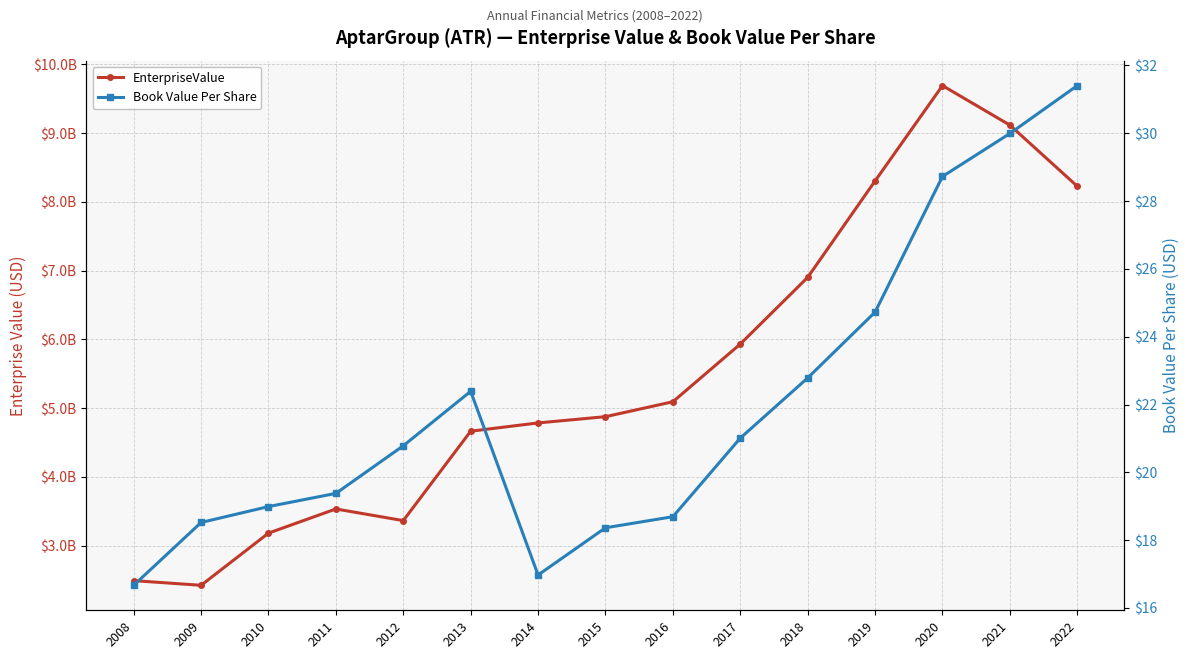

Where does the EnterpriseValue series first go above 4875288250?

2016